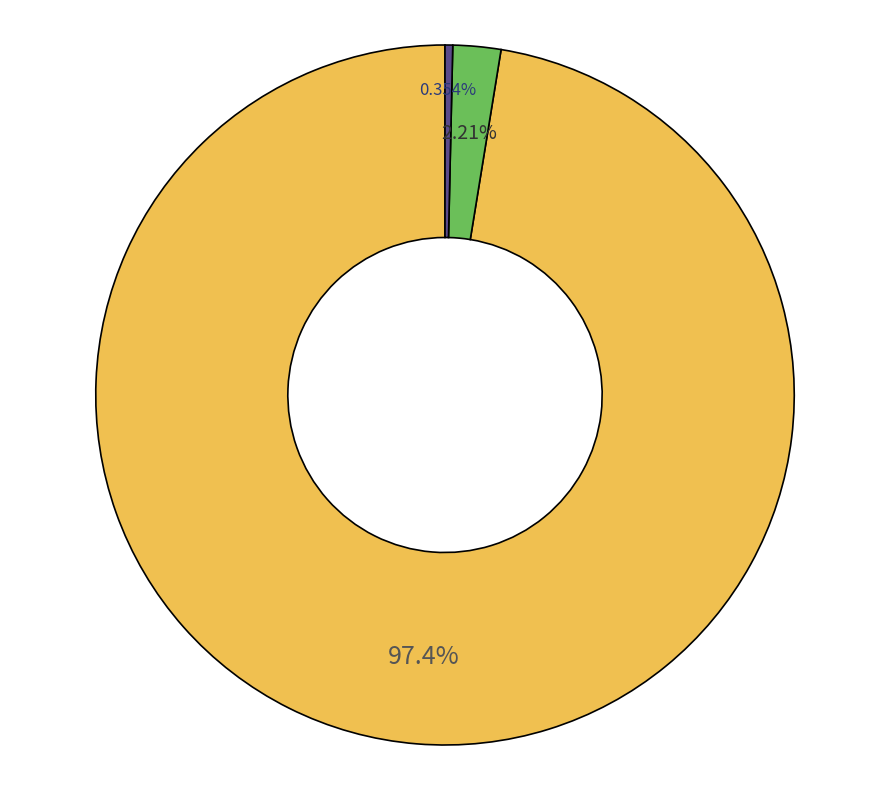

How many slices are in this pie chart?

3